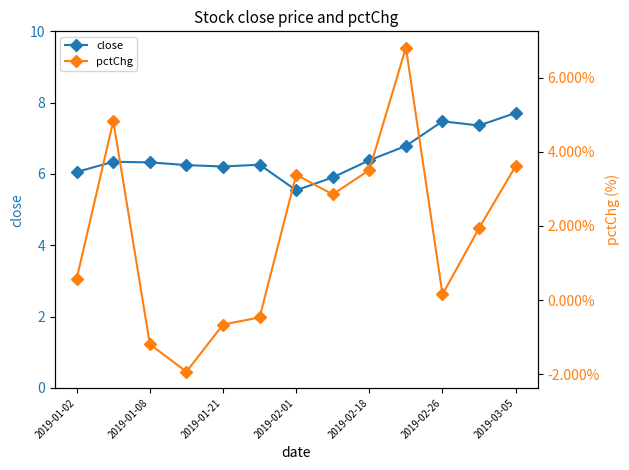

What is the difference between the maximum and minimum values in the pctChg series?

8.7